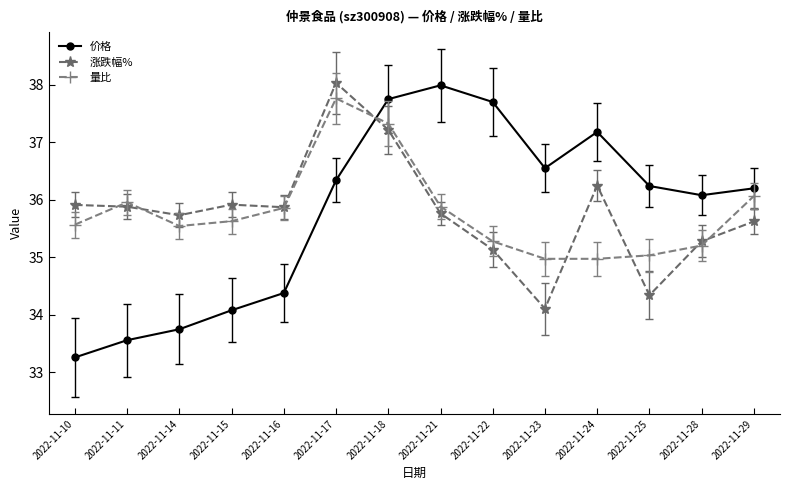

Which series changed the most between 2022-11-16 and 2022-11-23?

价格